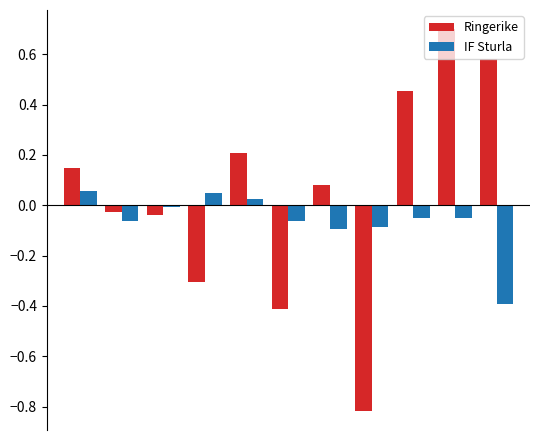

What is the maximum value for Ringerike?

0.7